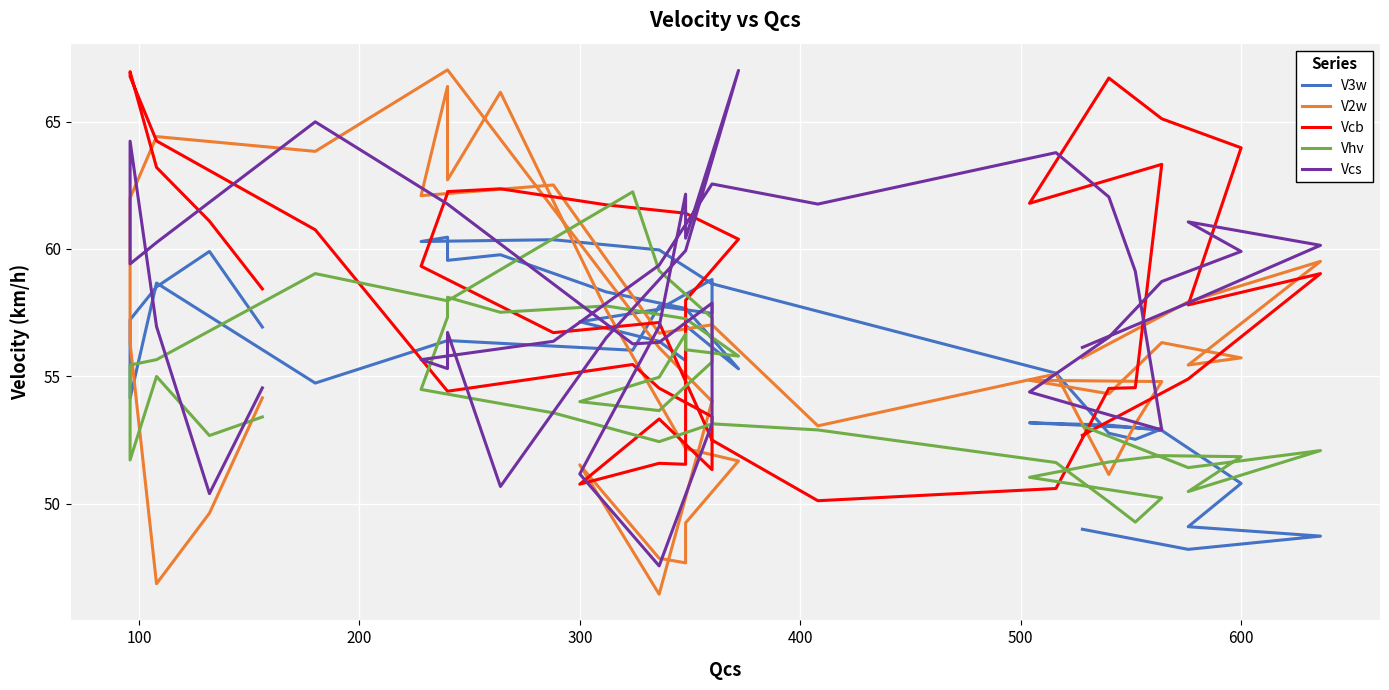

How many lines are shown in the chart?

5